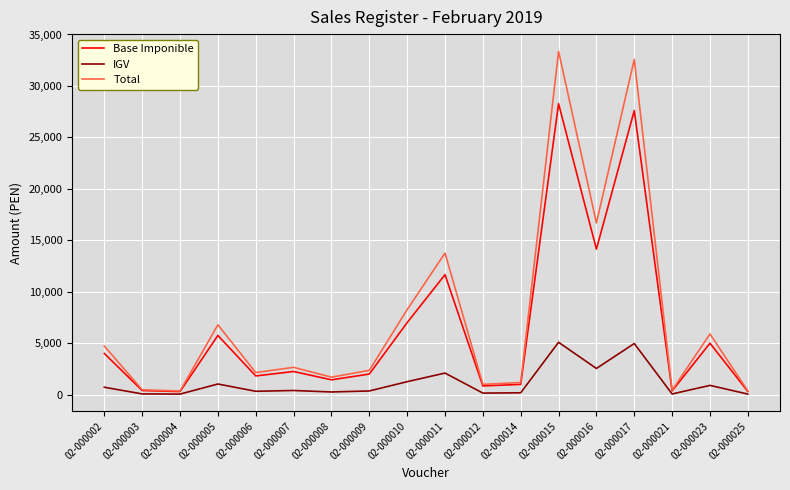

What is the sum of all IGV values?

20550.4